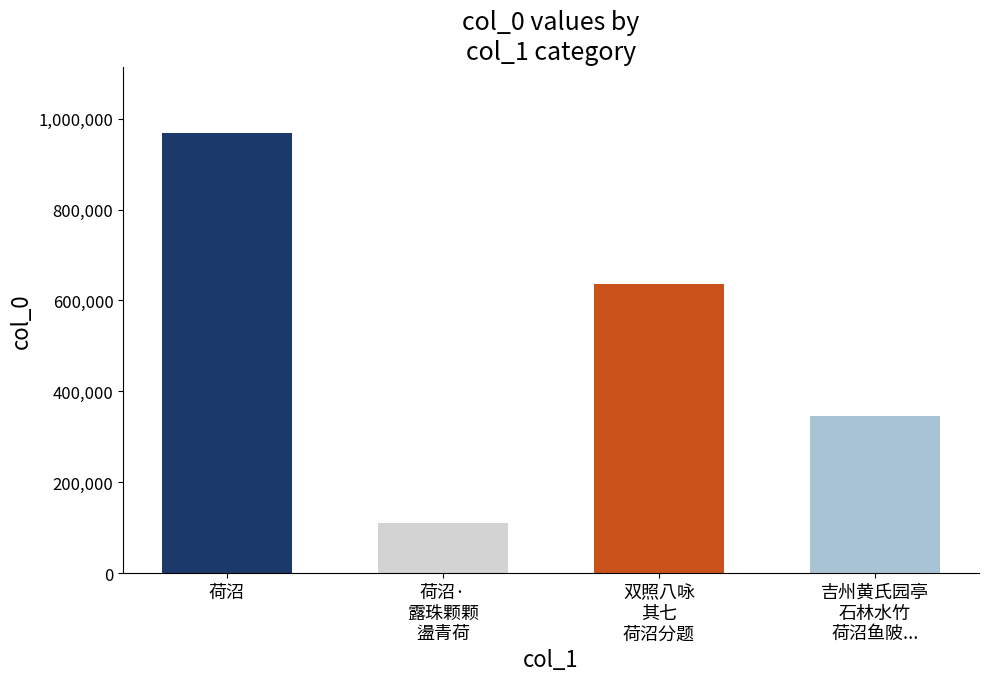

What is the label of the 3rd bar from the right?

荷沼·露珠颗颗盪青荷